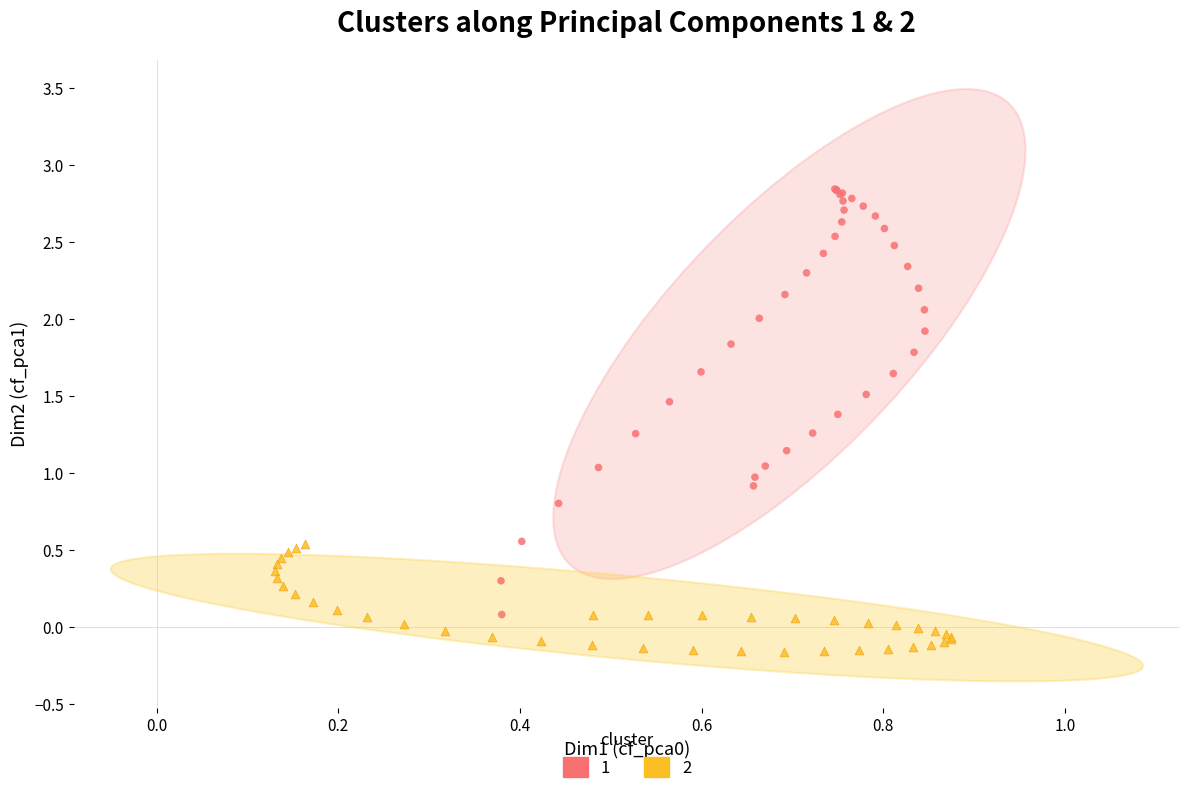

Which series contains the lowest Y value?

2